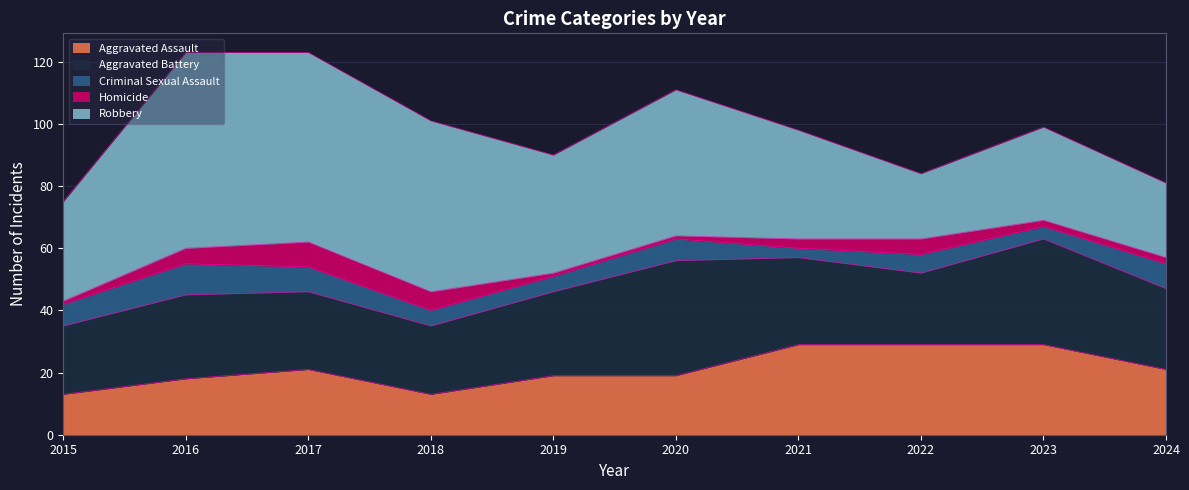

How many Criminal Sexual Assault values are between 5 and 8?

7